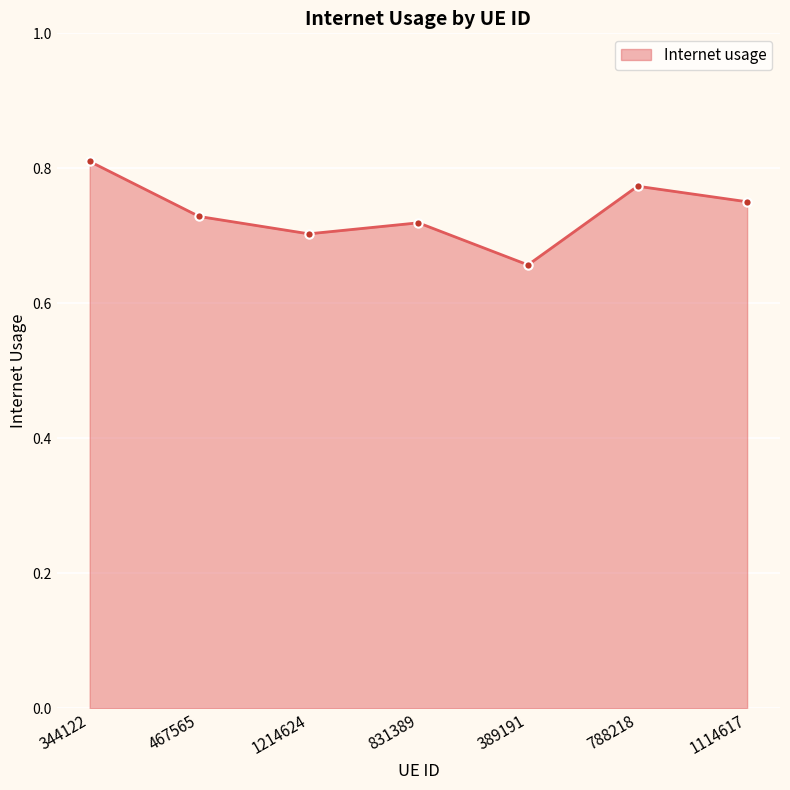

How many categories are shown in the chart?

7